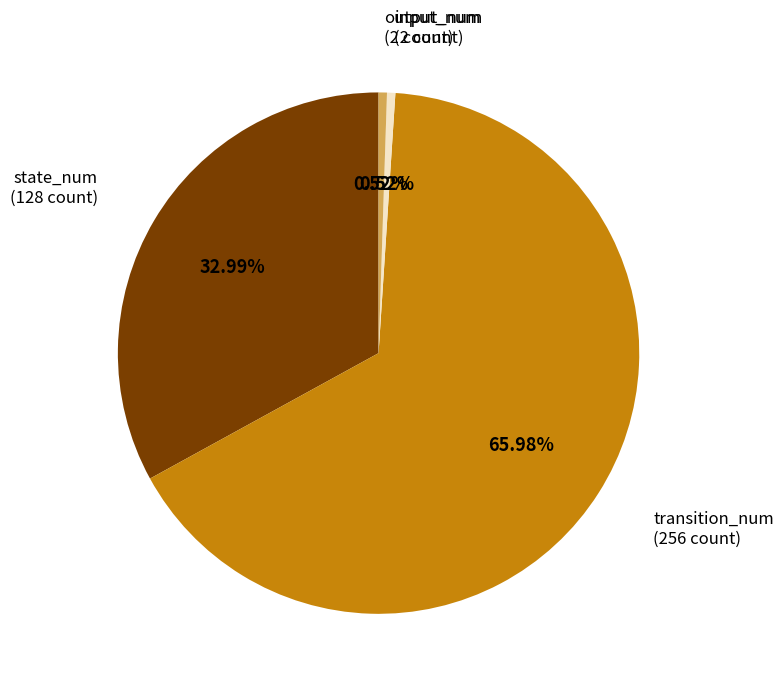

Is state_num the majority of the pie?

No